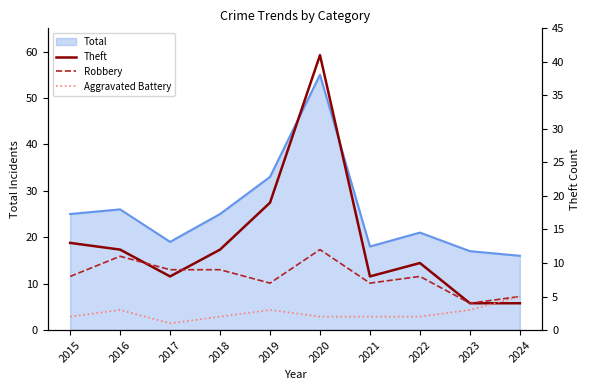

True or false: Aggravated Battery and Robbery cross at least once.

False